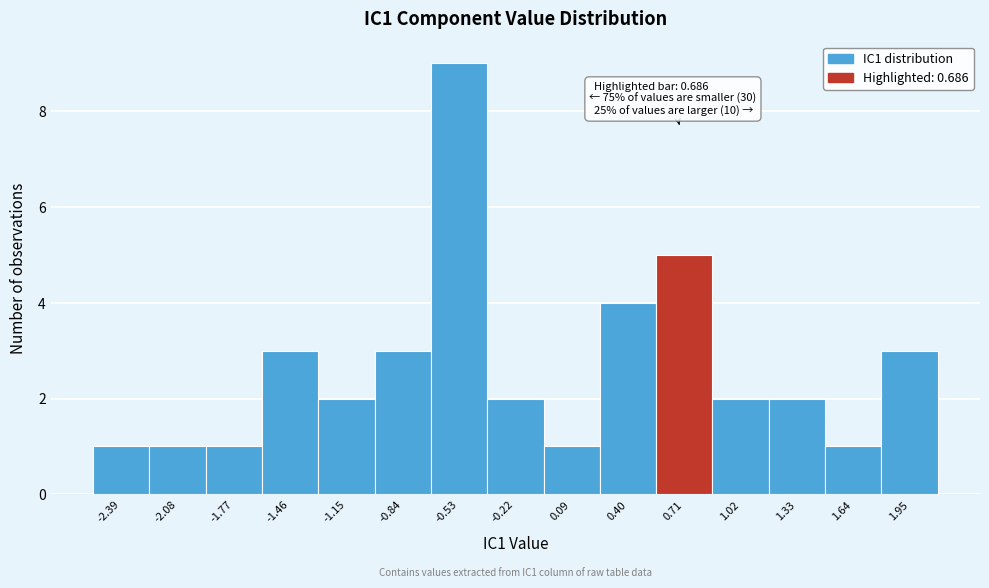

Over which range of the x-axis is the bar tallest?

-0.70 to -0.40